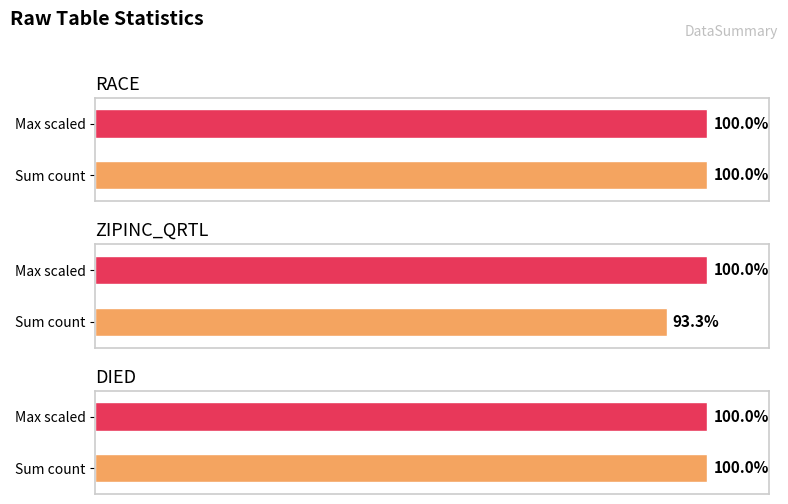

Rank the series at 1 from lowest to highest value.

DIED, RACE, ZIPINC_QRTL